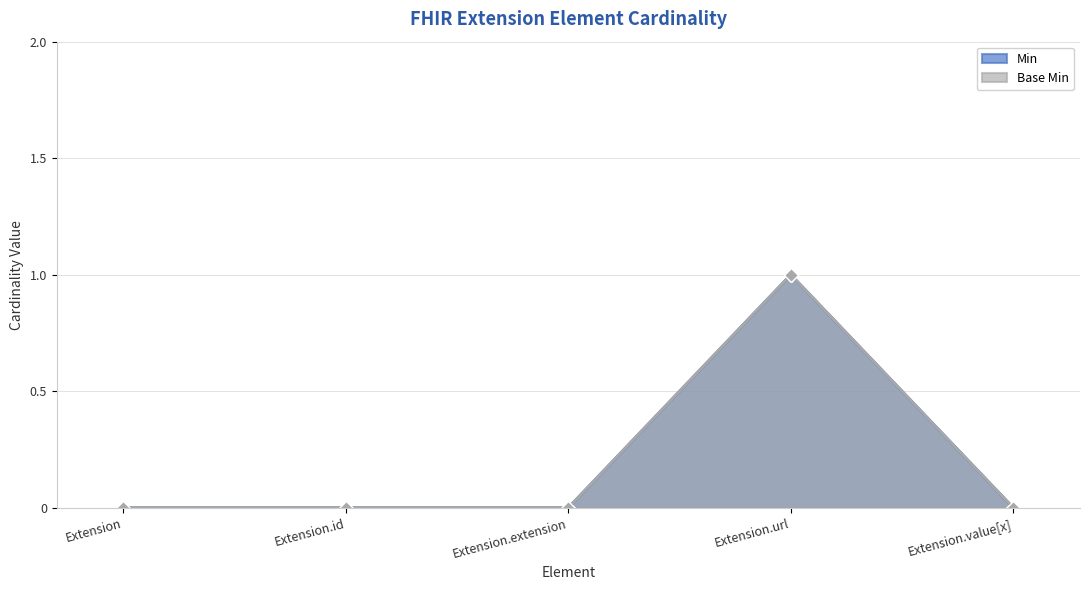

At how many categories does at least one series exceed 0?

1